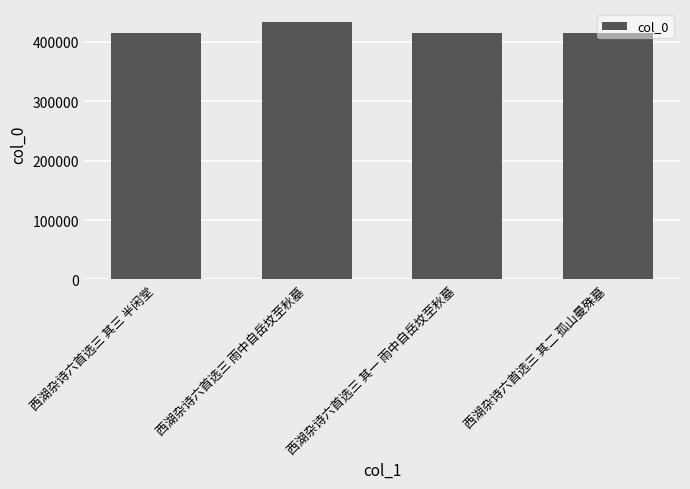

What value does the data have at 西湖杂诗六首选三 其三 半闲堂, to the nearest 100?

414300